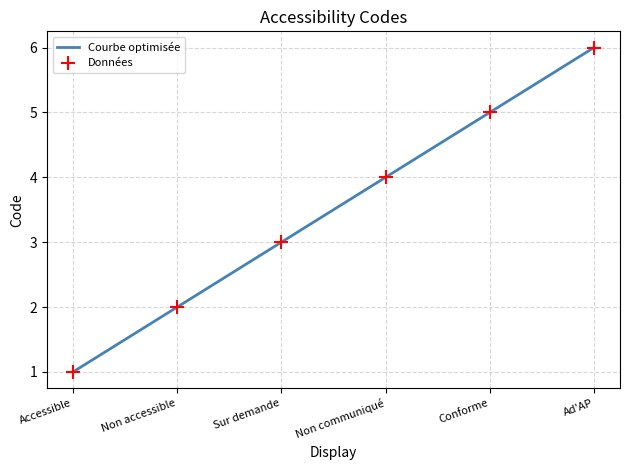

What is the ratio of the value at Sur demande to the value at Conforme?

0.6